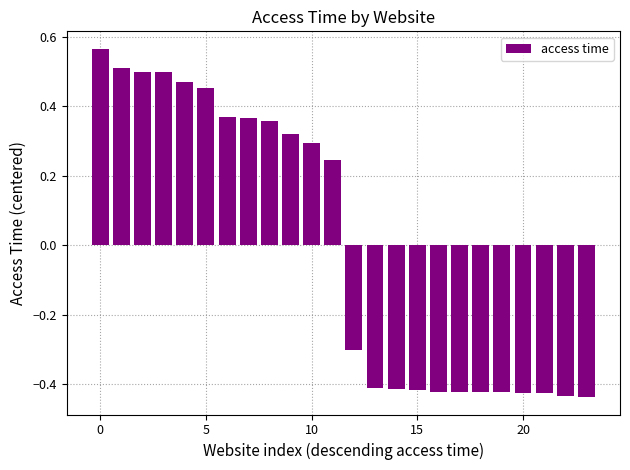

Count the values in the range 0 to 1.

12